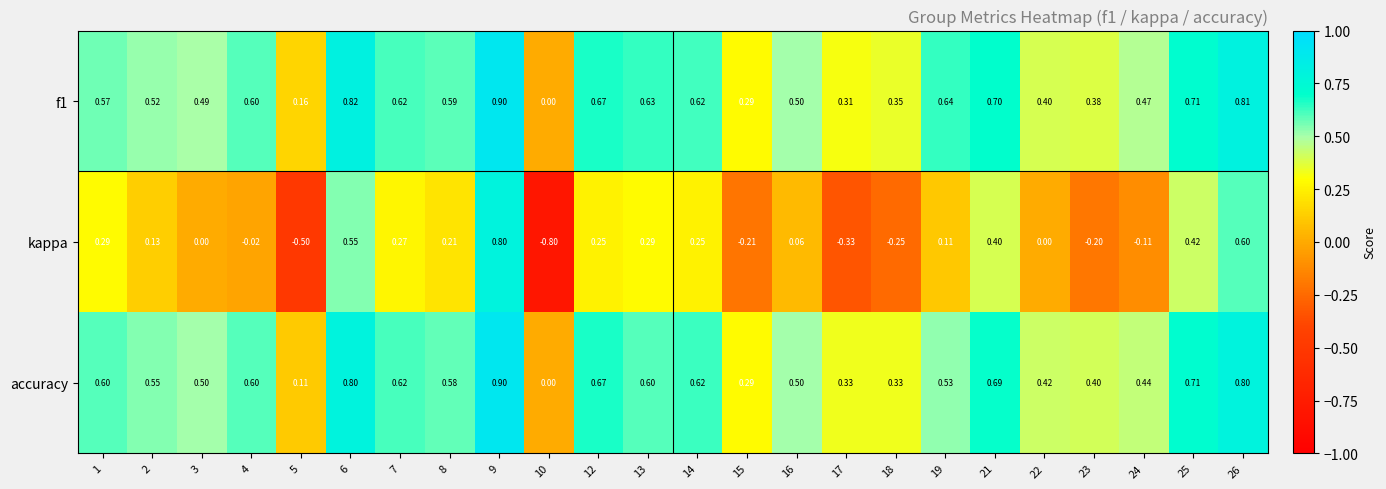

Is the value of f1 at 13 greater than the value of kappa at 4?

Yes